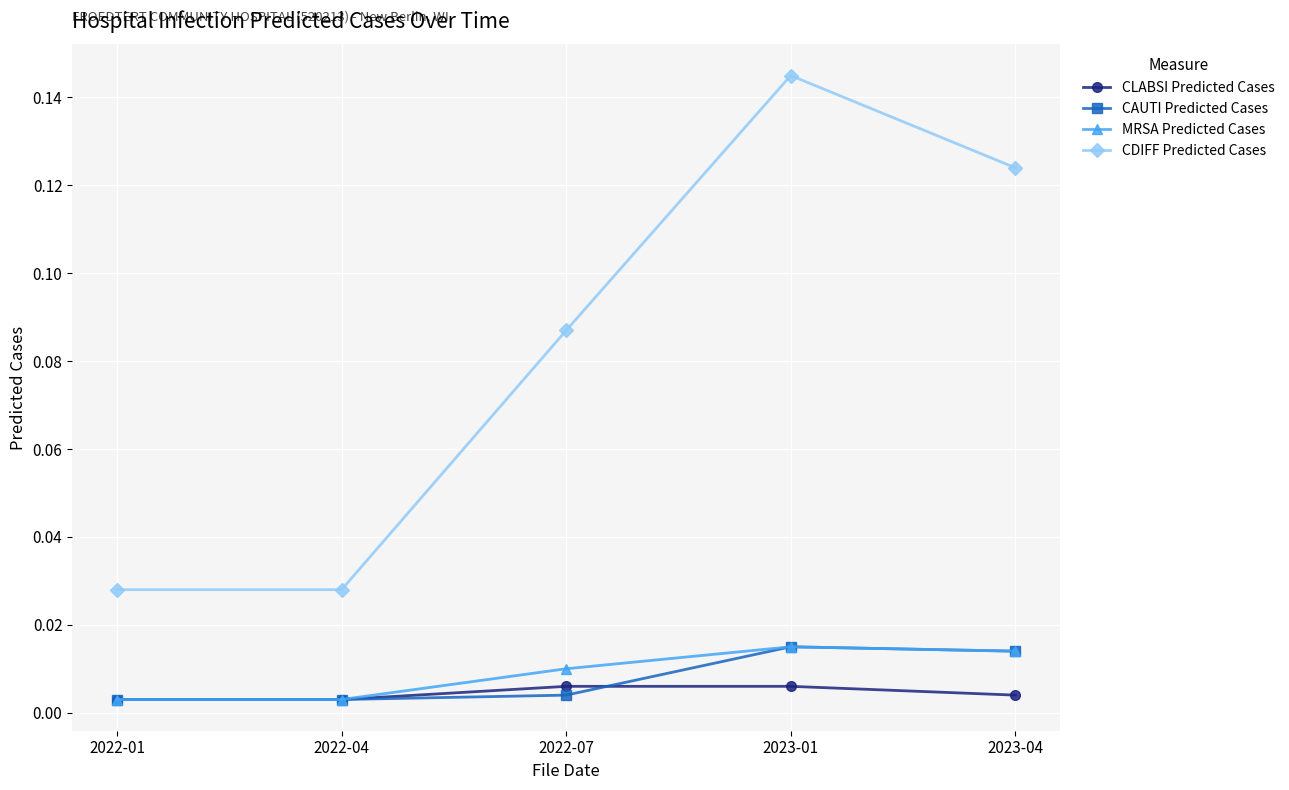

Is the value of CDIFF Predicted Cases at 2022-04 greater than the value of CAUTI Predicted Cases at 2022-01?

Yes